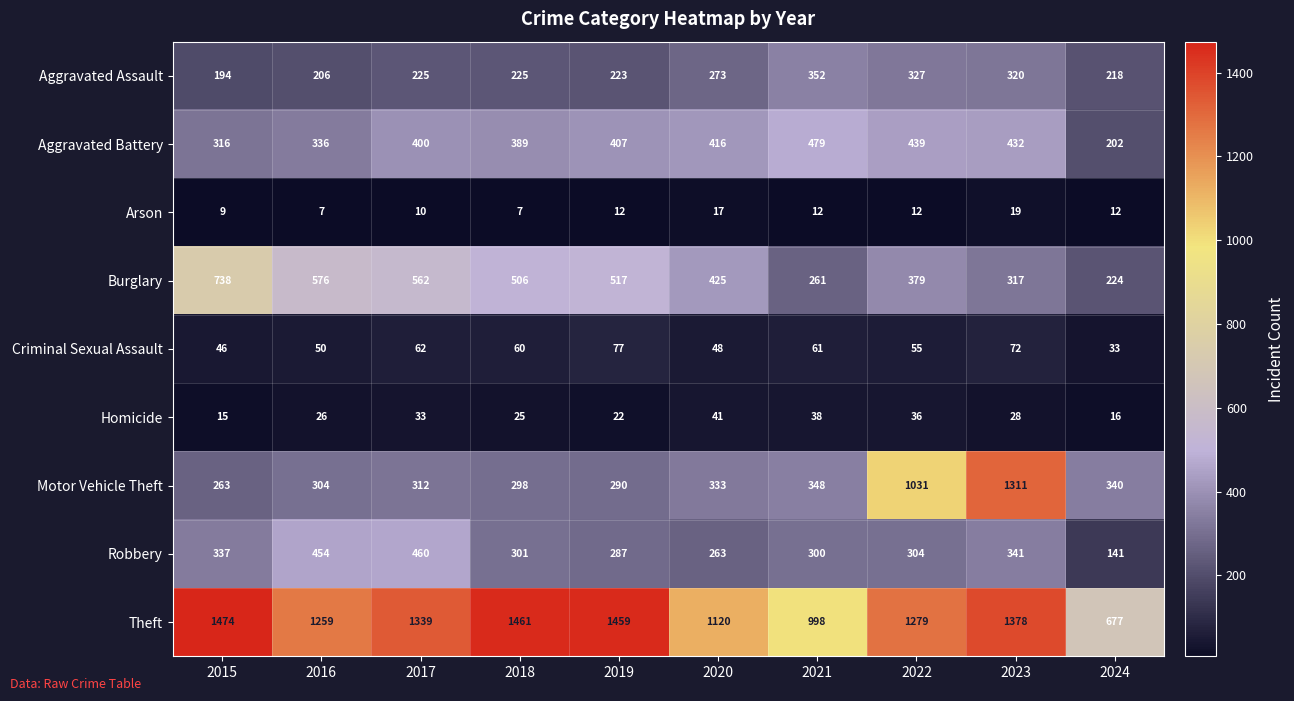

Which series has the largest total across all categories?

Theft